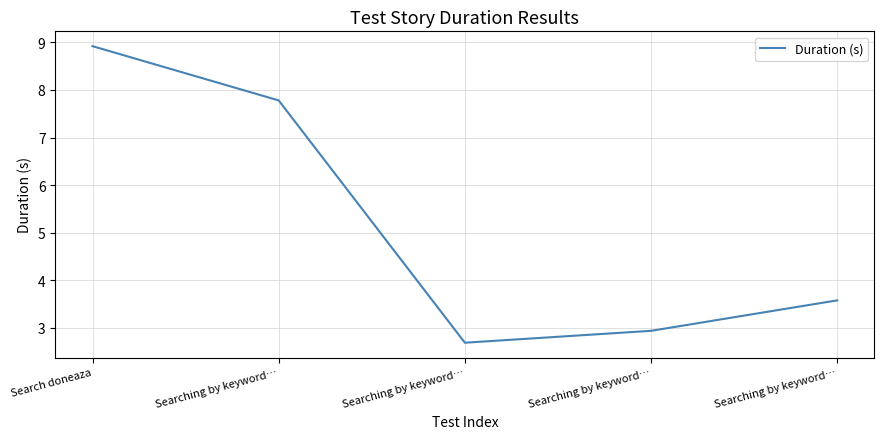

Reading left to right, list all the values displayed in this chart.

8.9	7.8	2.7	2.9	3.6